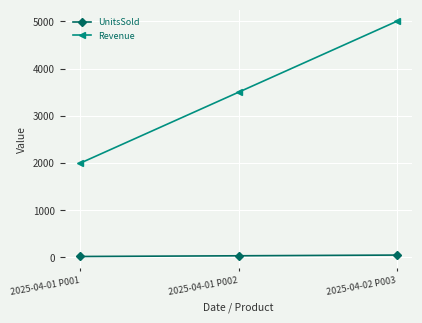

At which category is the sum across all series the highest?

2025-04-02 P003